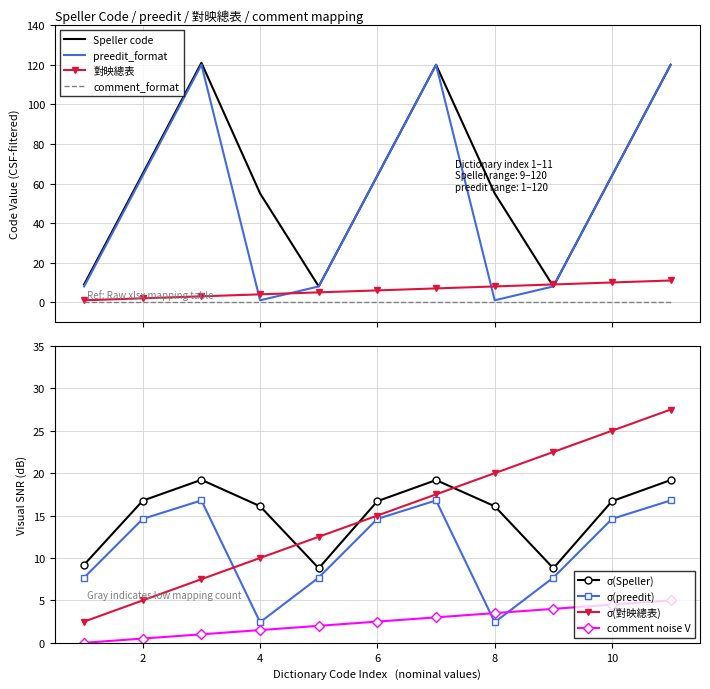

True or false: Speller code and comment_format cross at least once.

False